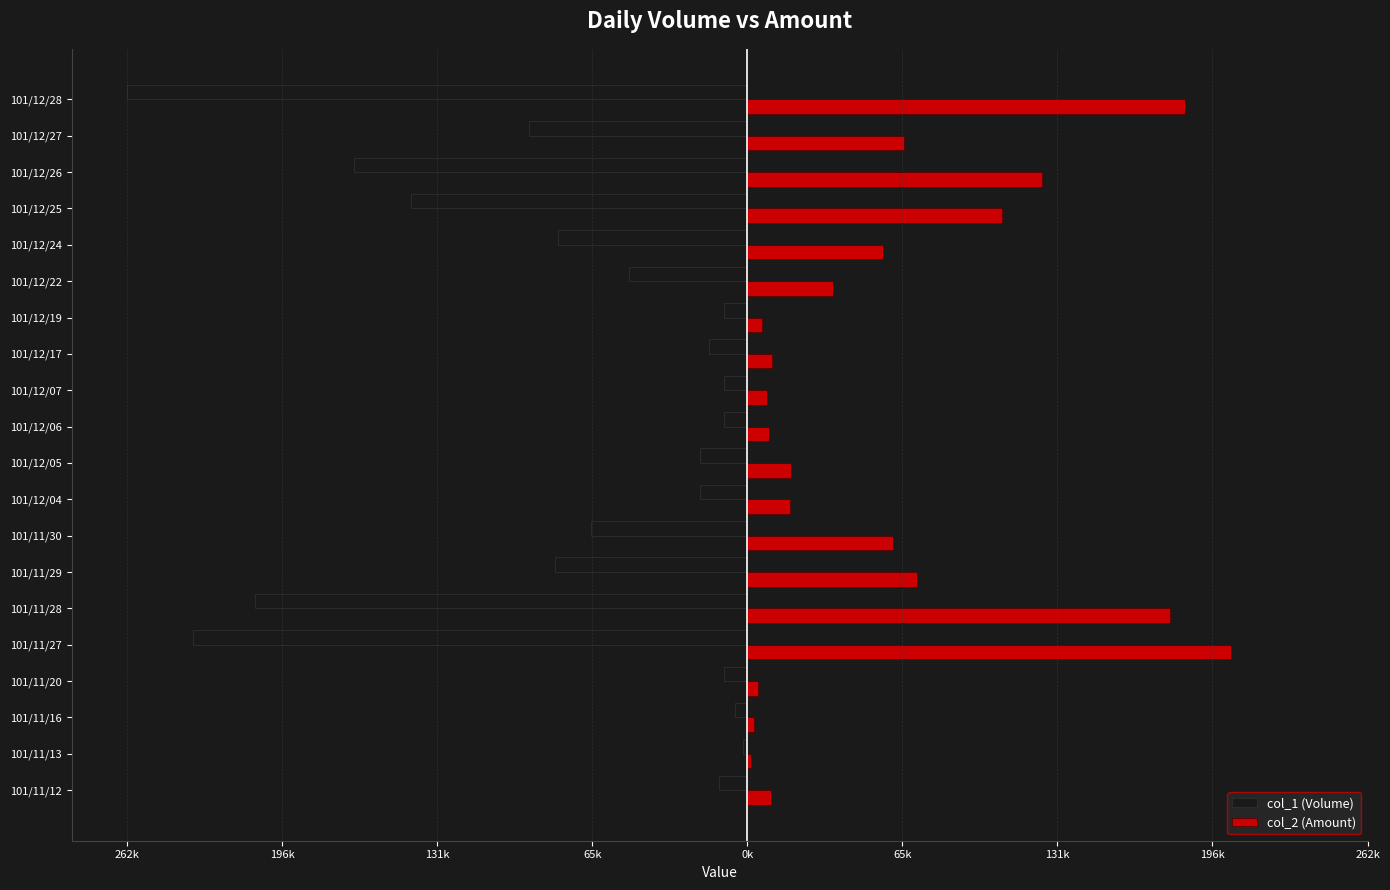

What are all the series names shown in the legend?

col_1 (Volume), col_2 (Amount)